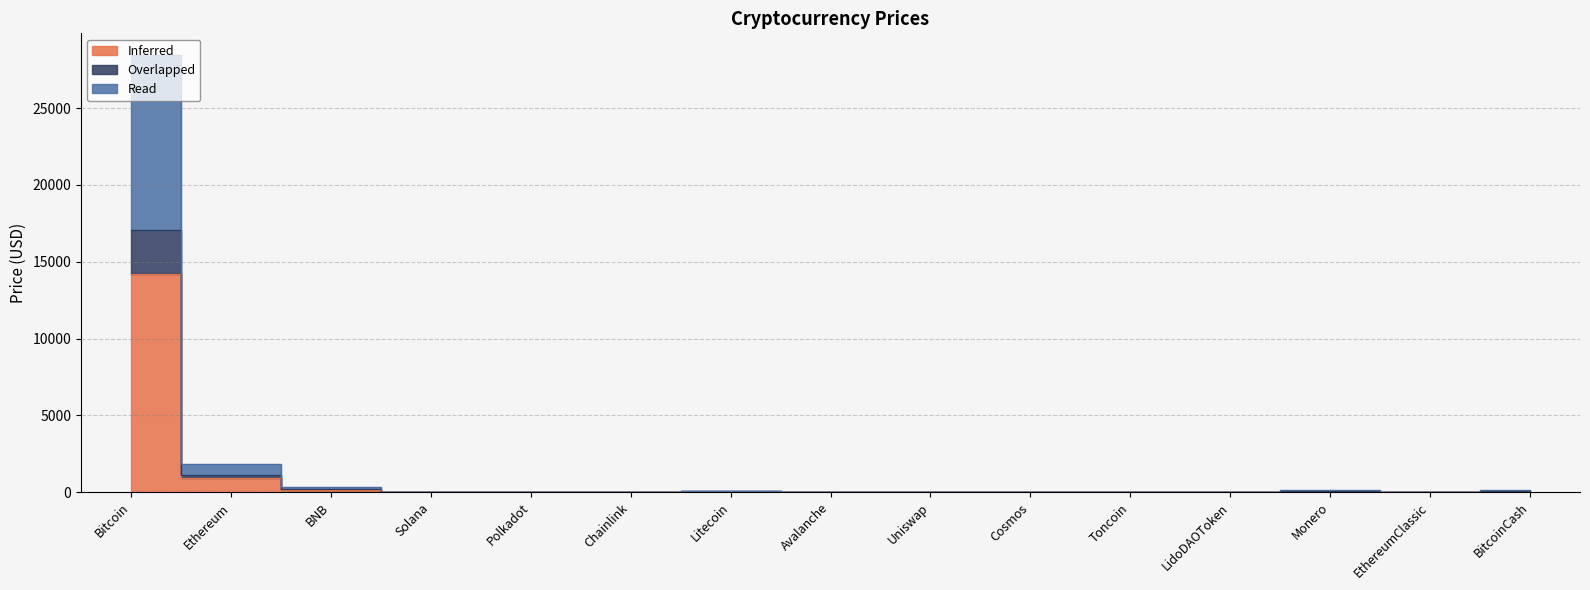

List the series in order of their peak value, lowest first.

Inferred, Overlapped, Read